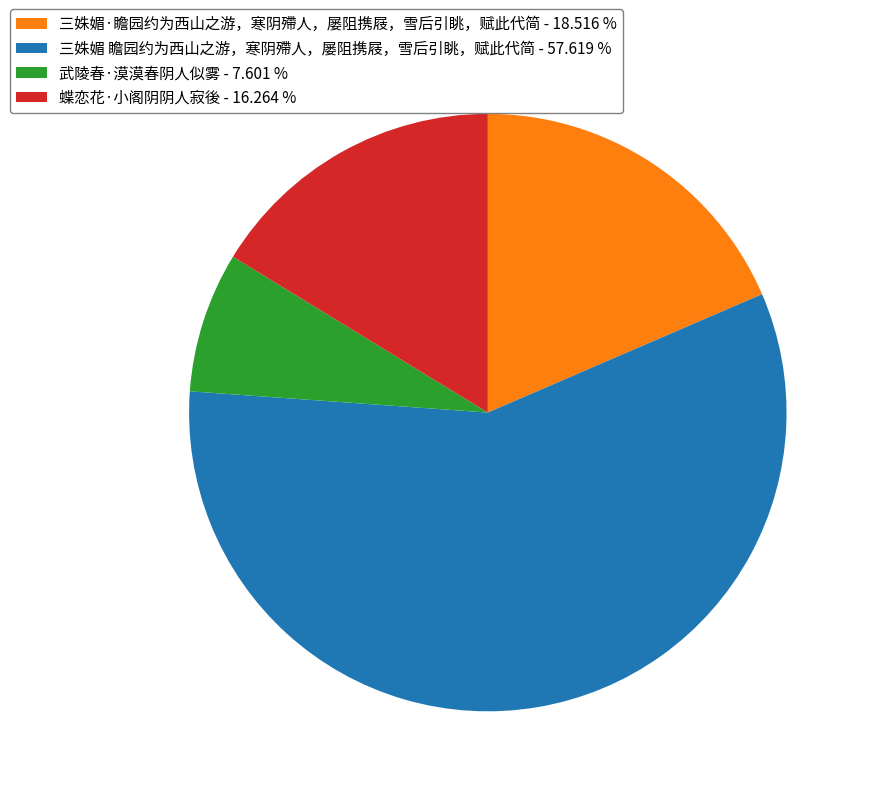

What is the ratio of the value at 蝶恋花·小阁阴阴人寂後 - 16.264 % to the value at 三姝媚·瞻园约为西山之游，寒阴殢人，屡阻携屐，雪后引眺，赋此代简 - 18.516 %?

0.9